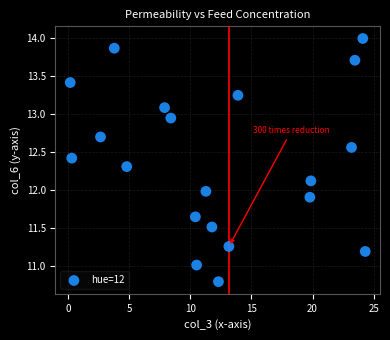

What is the range of X values (max minus min)?

24.1